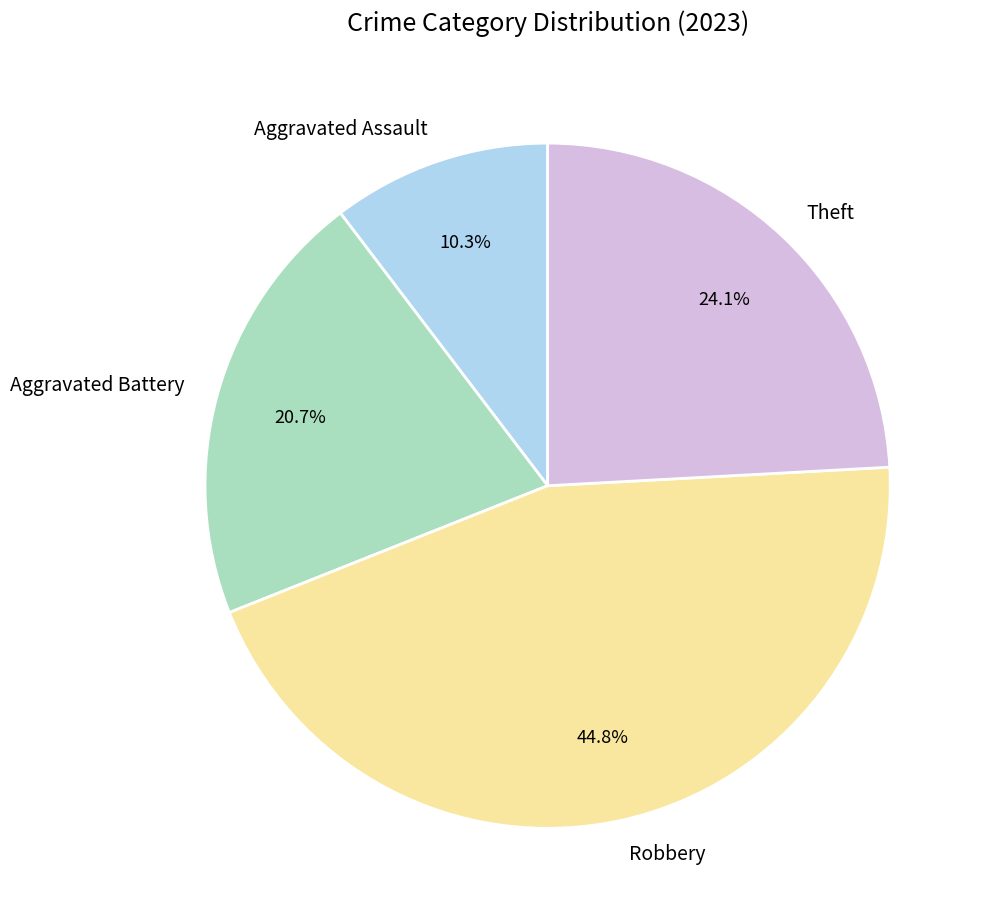

What percentage is the Theft slice, to the nearest percent?

24%